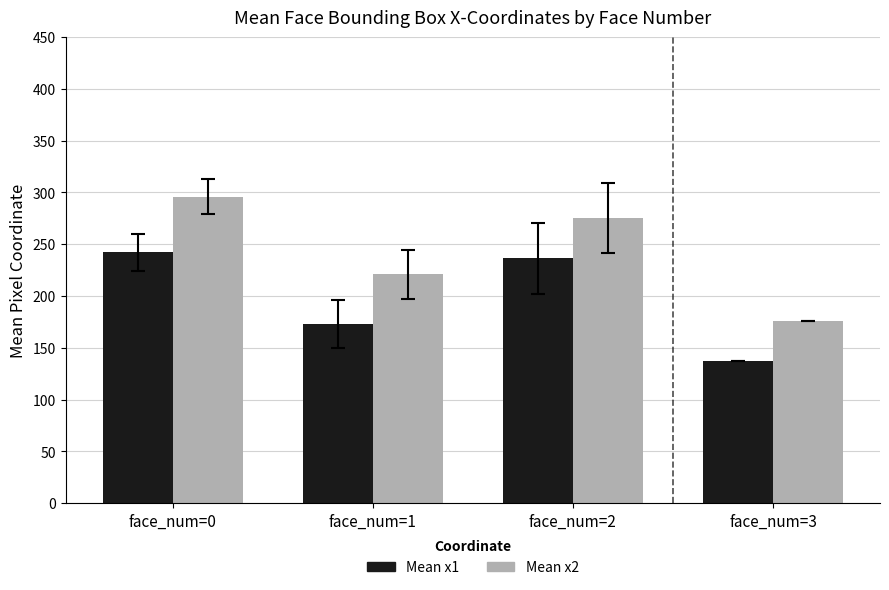

Reading right to left, transcribe all the data shown in this chart.

Mean x1: face_num=3=137.0	face_num=2=236.3	face_num=1=172.9	face_num=0=242.1
Mean x2: face_num=3=176.0	face_num=2=275.3	face_num=1=220.8	face_num=0=296.0